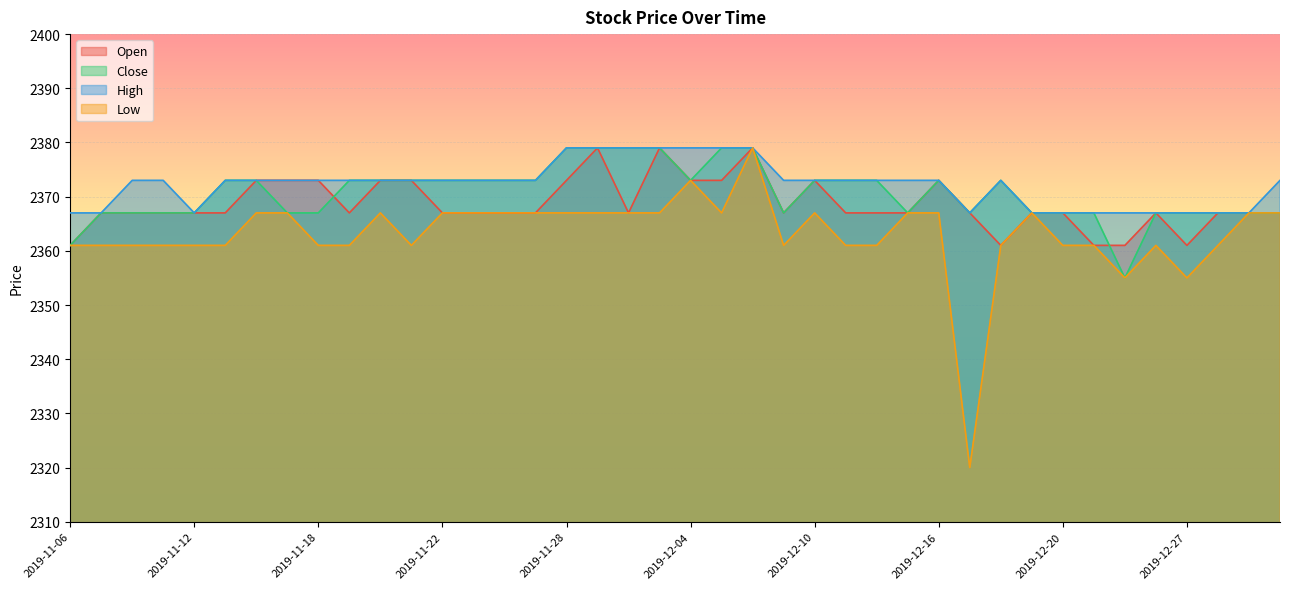

Between which two adjacent categories do Close and Open first intersect?

2019-11-18 and 2019-11-19